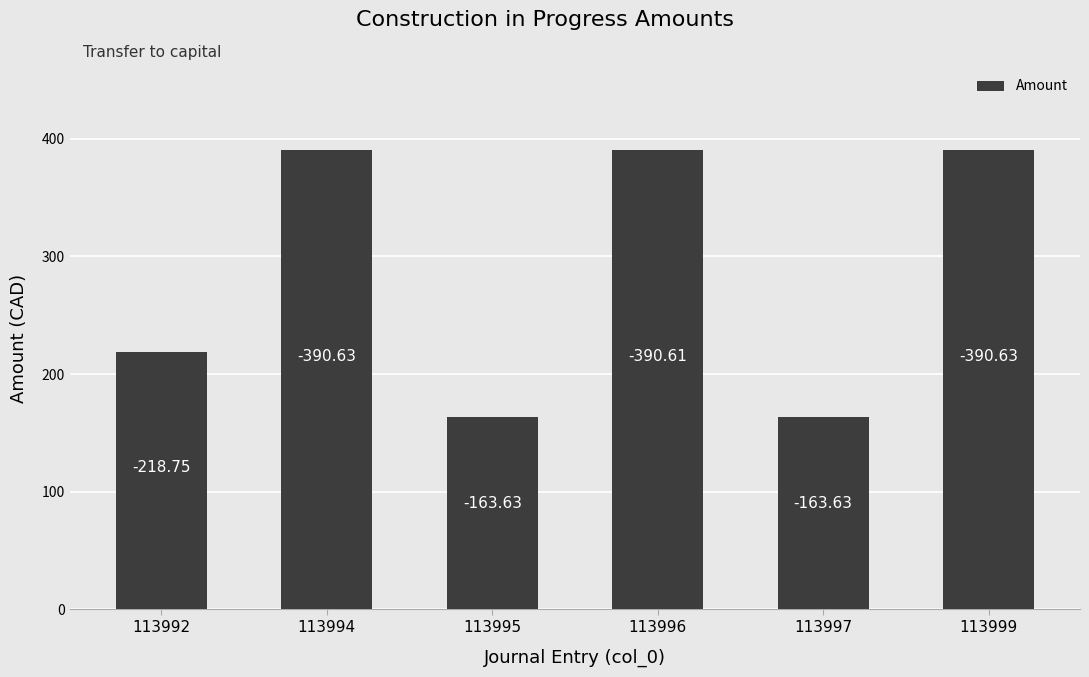

Rank the categories by value from lowest to highest.

113995, 113997, 113992, 113996, 113994, 113999